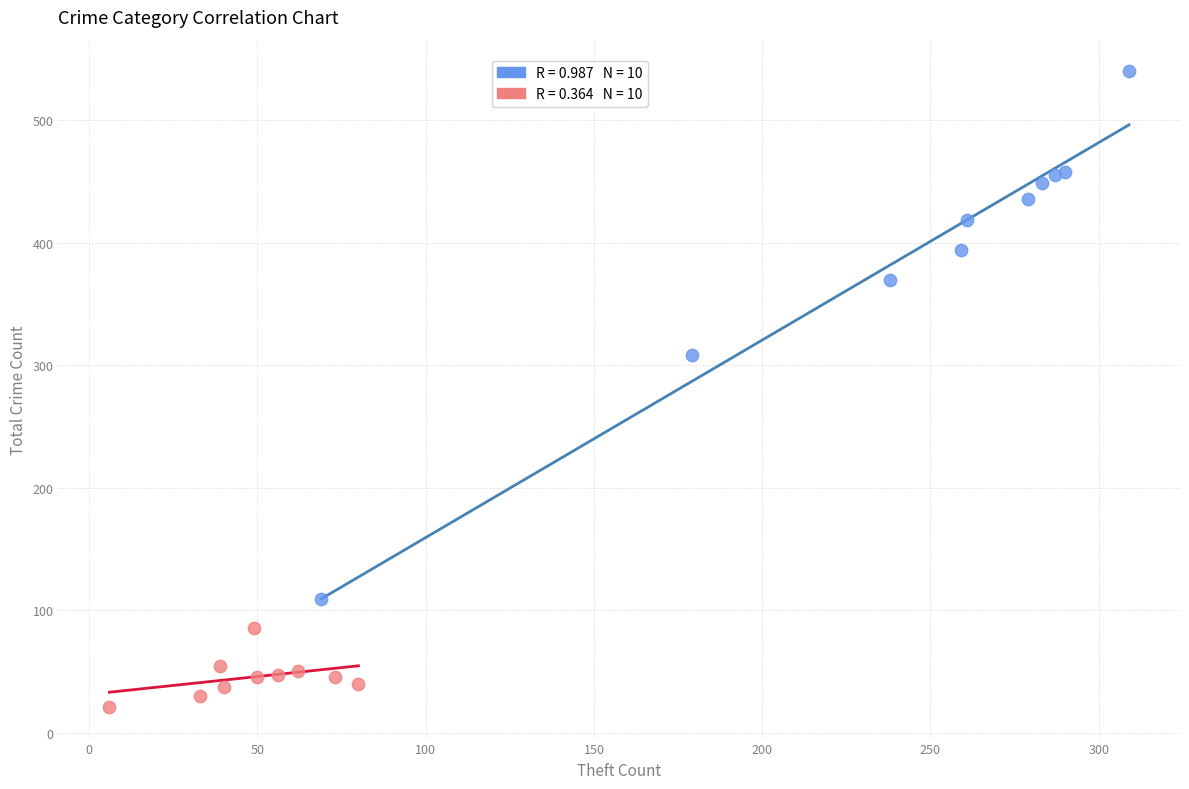

Which series reaches the maximum Y coordinate?

Theft vs Total